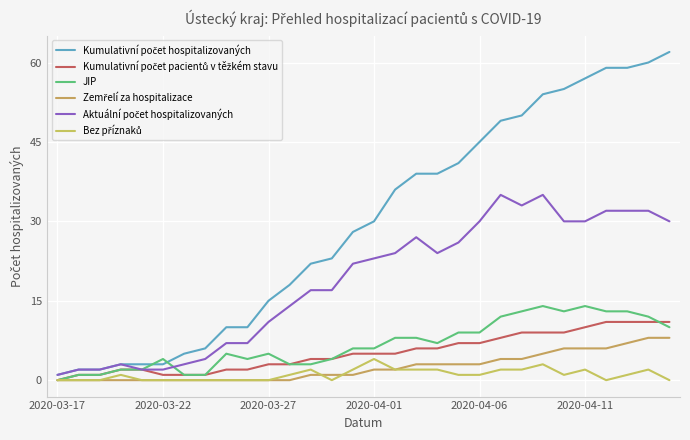

Does the chart have visible grid lines?

Yes